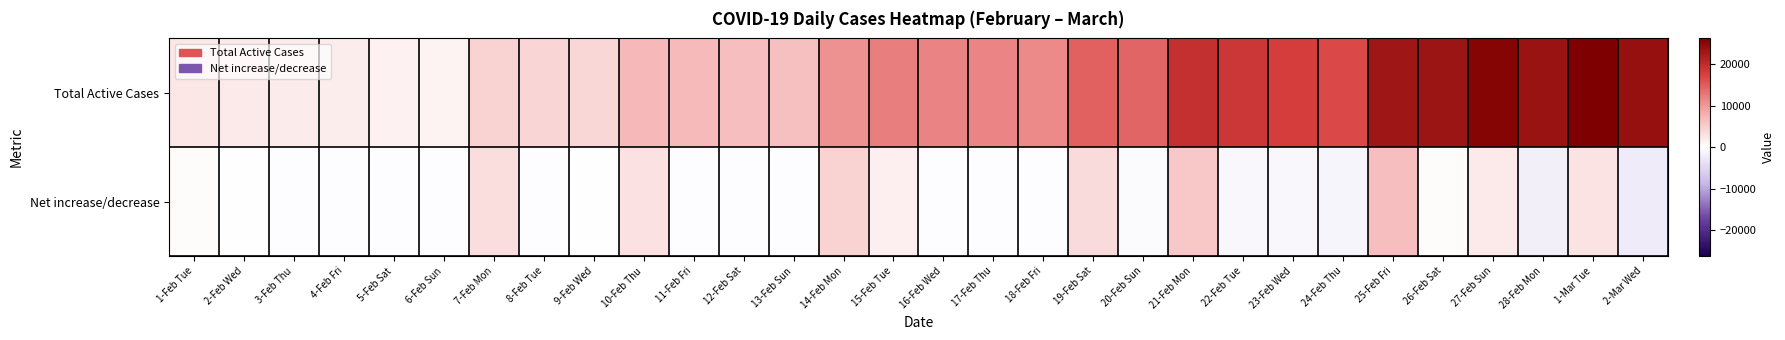

At which category is the sum across all series the highest?

25-Feb Fri